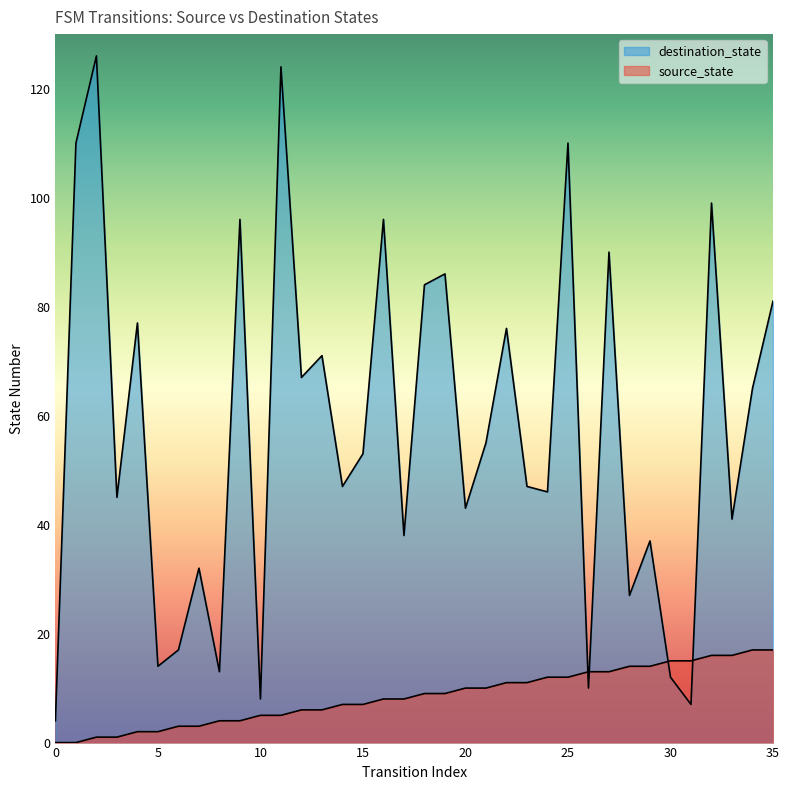

How many lines are shown in the chart?

2